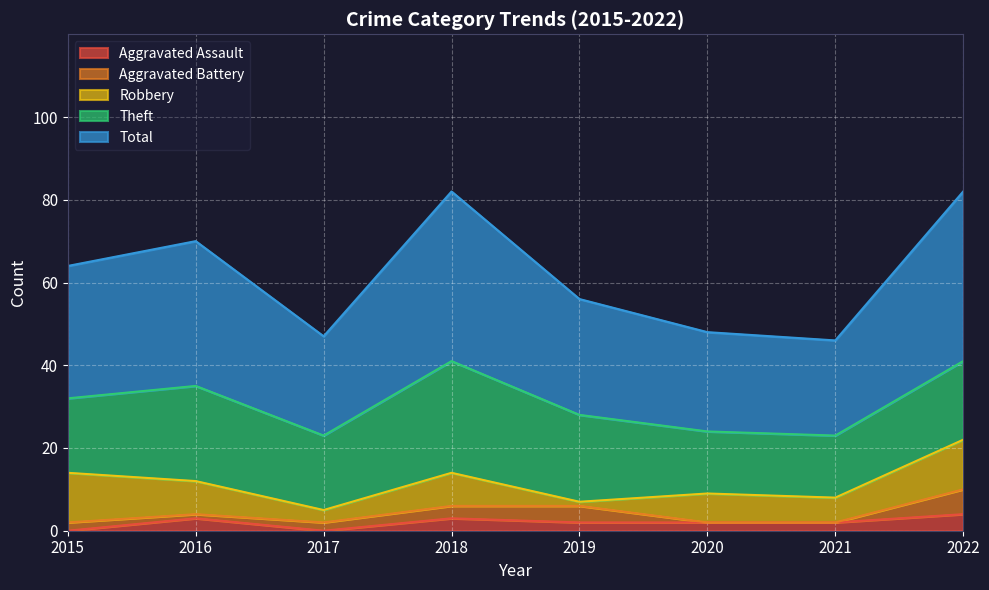

How many data points in Total are less than 32?

4